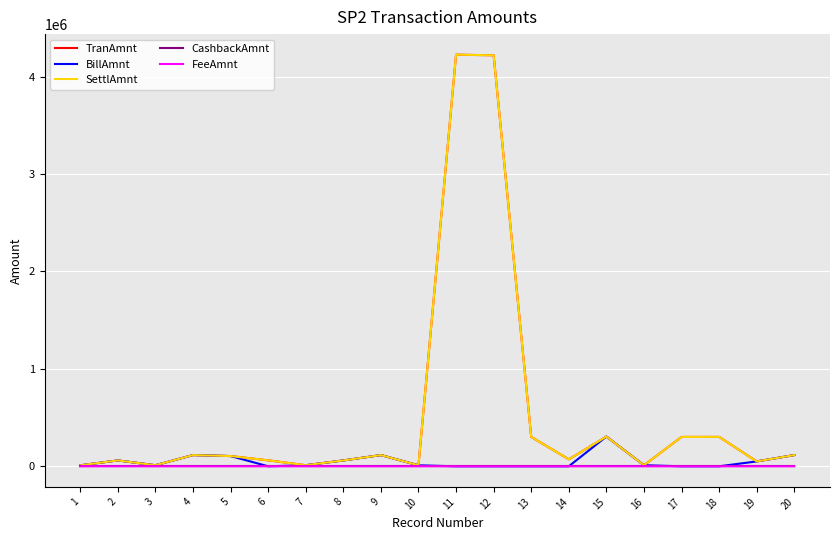

Does the chart have visible grid lines?

Yes